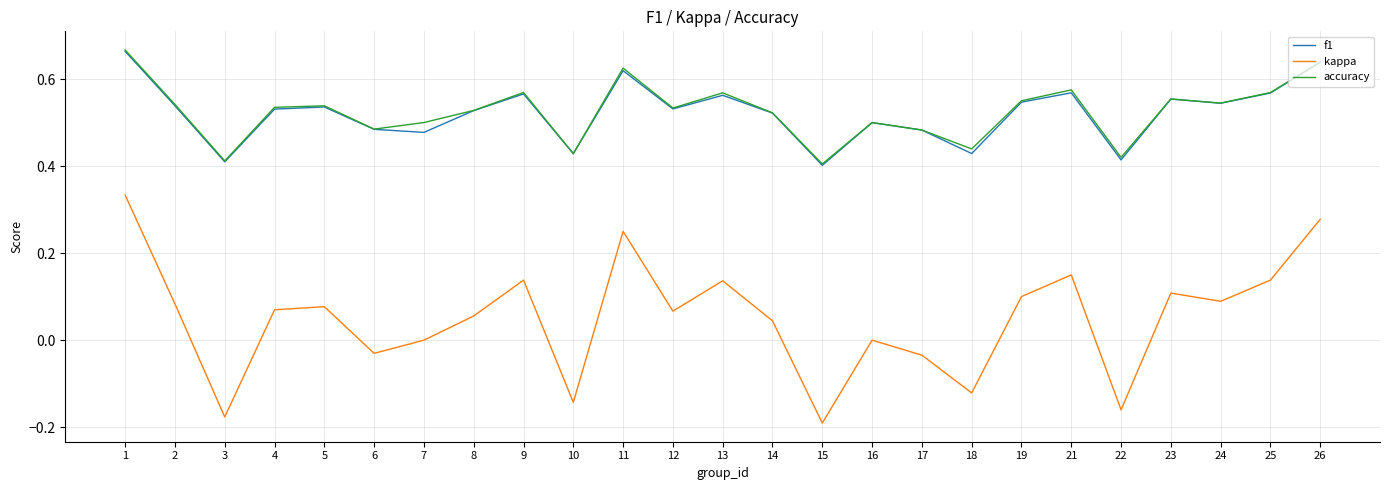

True or false: f1 and kappa cross at least once.

False